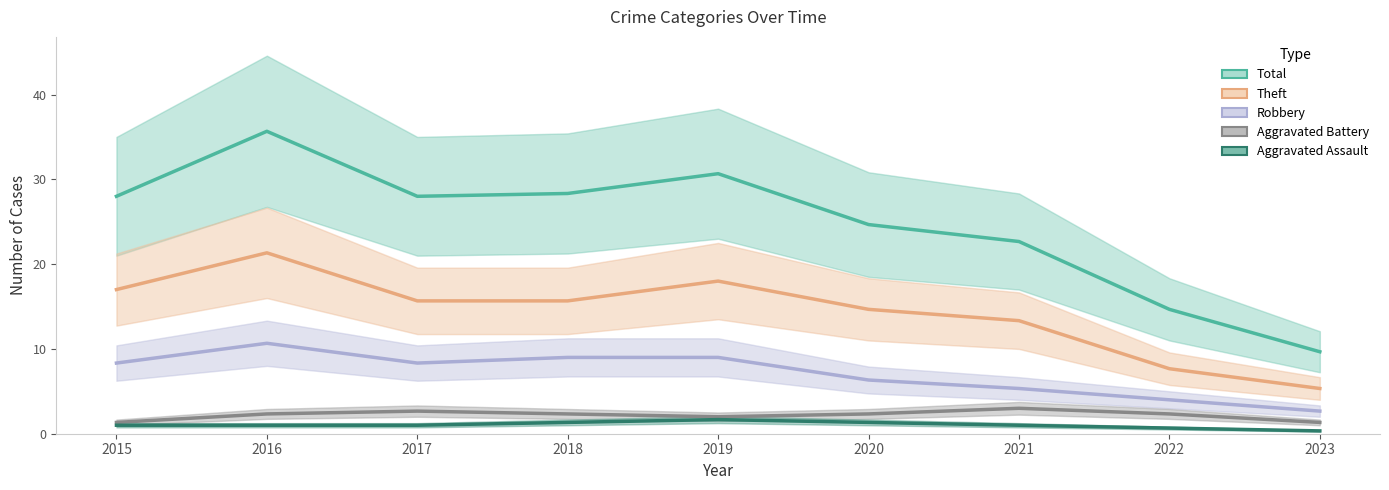

The Robbery series shows 14.5 at 2018. True or false?

False